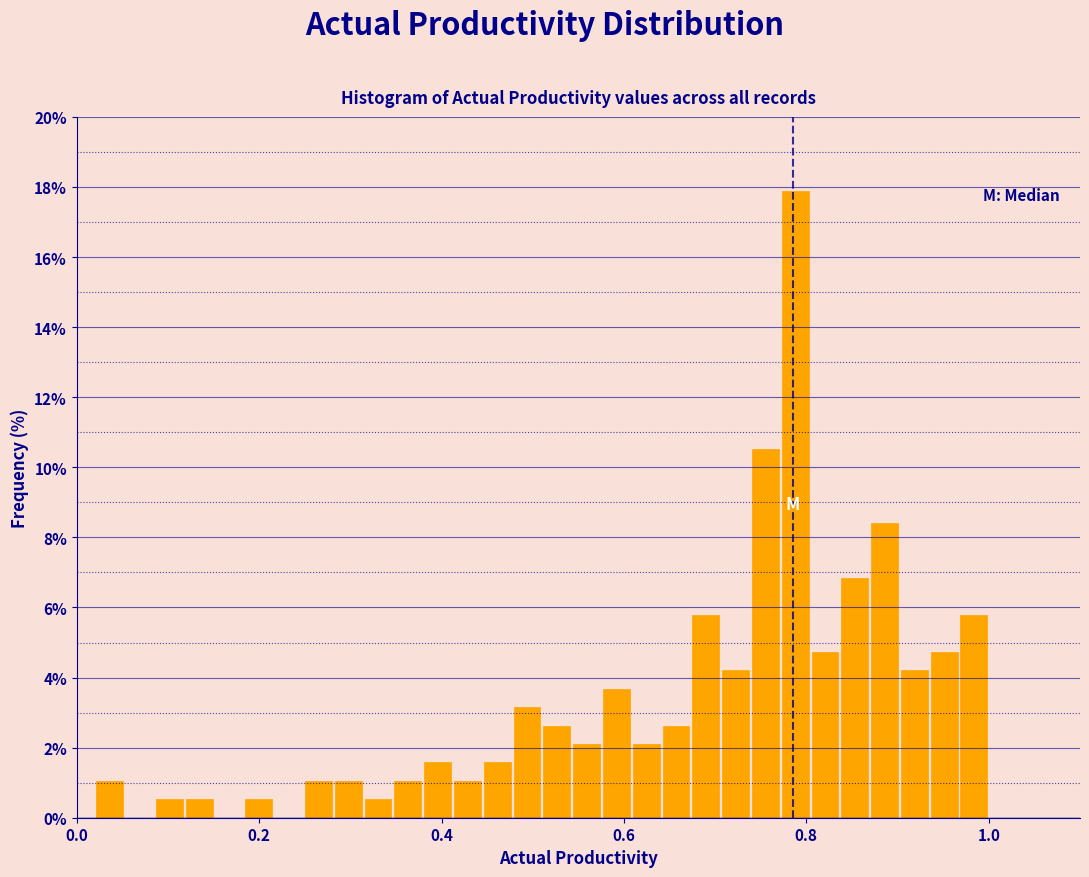

Read against the x-axis, roughly where is the centre of the tallest bar?

0.78